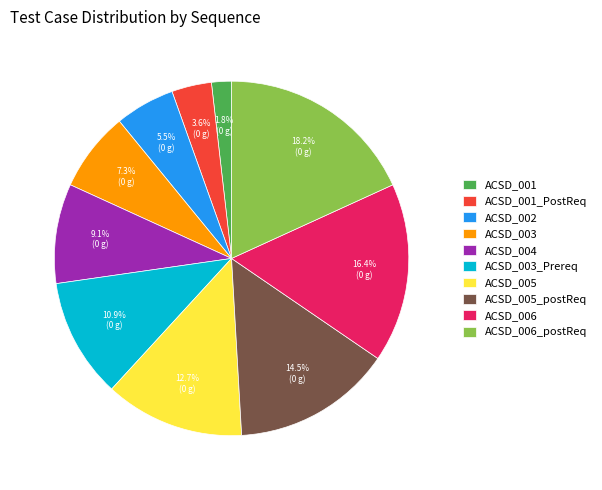

To the nearest percent, what portion does ACSD_006_postReq represent?

18%